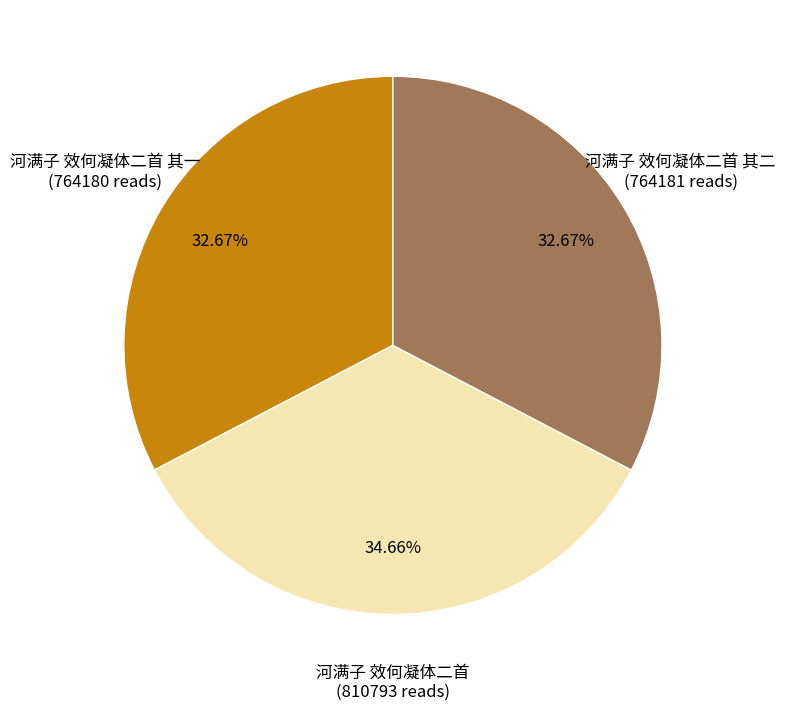

Count the number of slices in the pie.

3